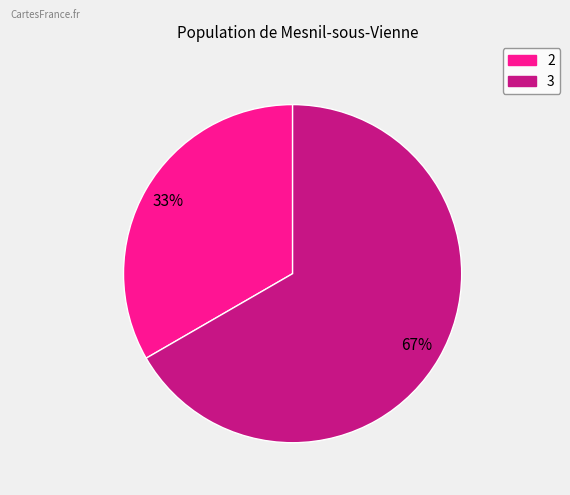

How many segments does this pie chart have?

2